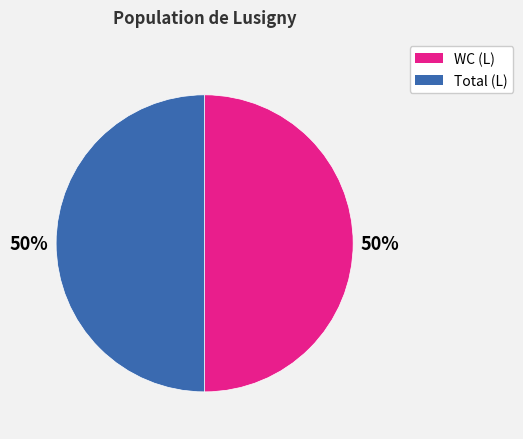

To the nearest percent, what is the average slice percentage?

50%